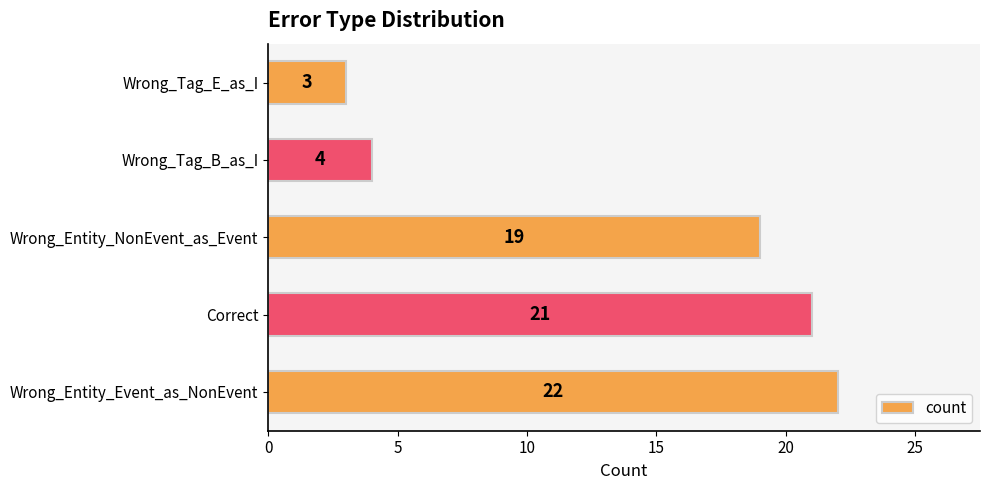

Reading bottom to top, transcribe all the data shown in this chart.

Wrong_Entity_Event_as_NonEvent=22	Correct=21	Wrong_Entity_NonEvent_as_Event=19	Wrong_Tag_B_as_I=4	Wrong_Tag_E_as_I=3